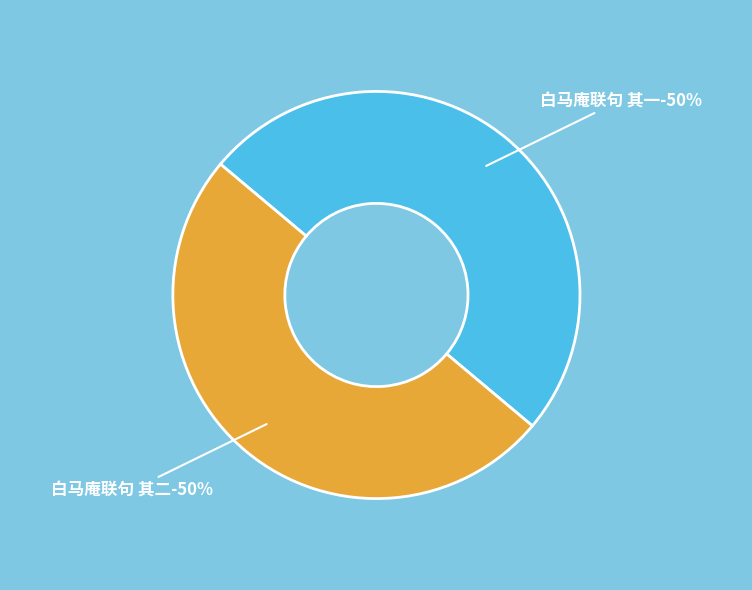

What is the smallest slice in the pie chart?

白马庵联句 其一